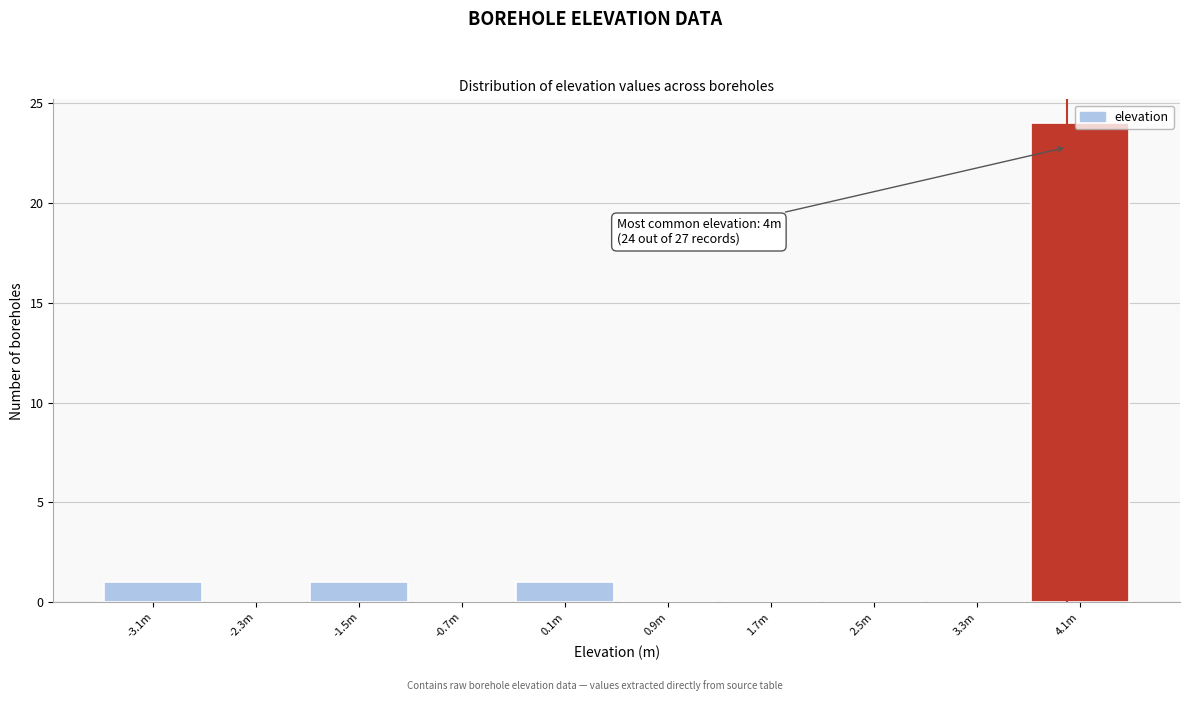

Which has a higher value, 2.5m or -3.1m?

-3.1m